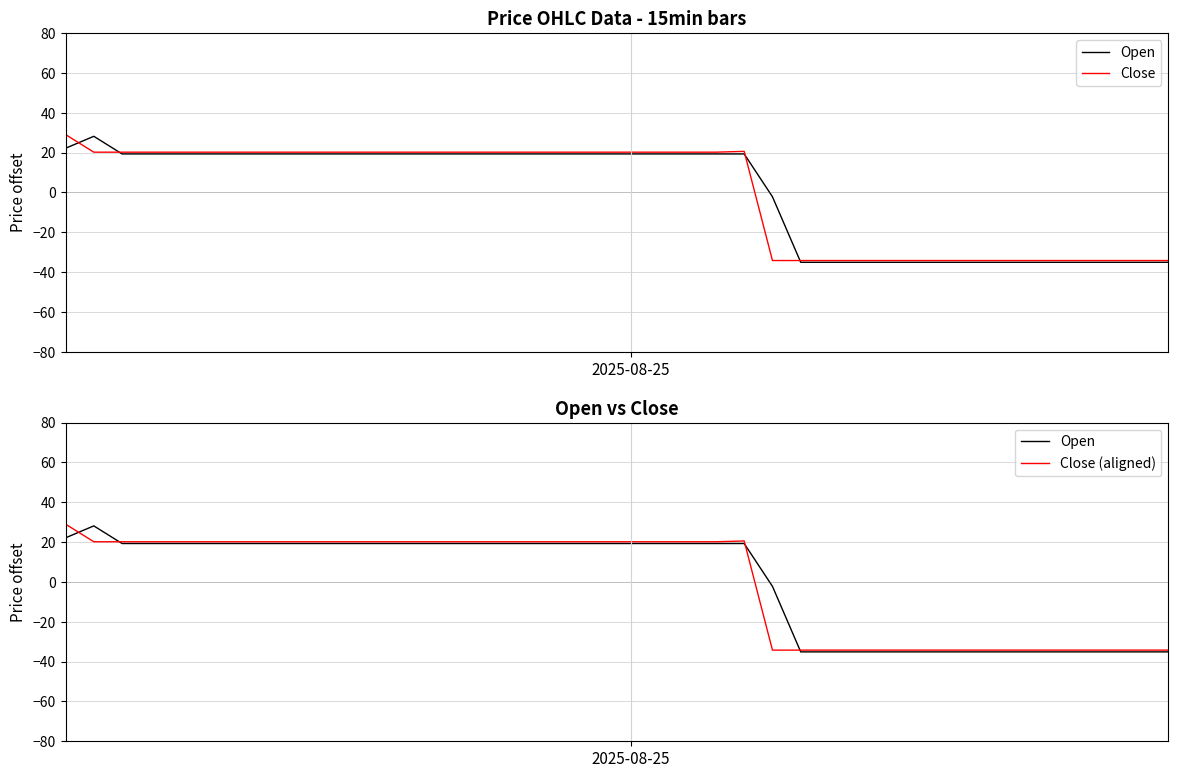

What is the maximum value shown in the chart?

29.0